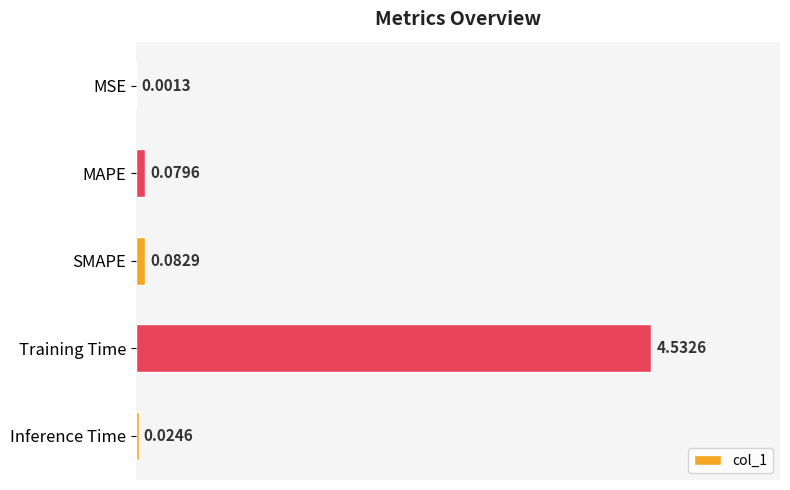

What is the average value?

0.9